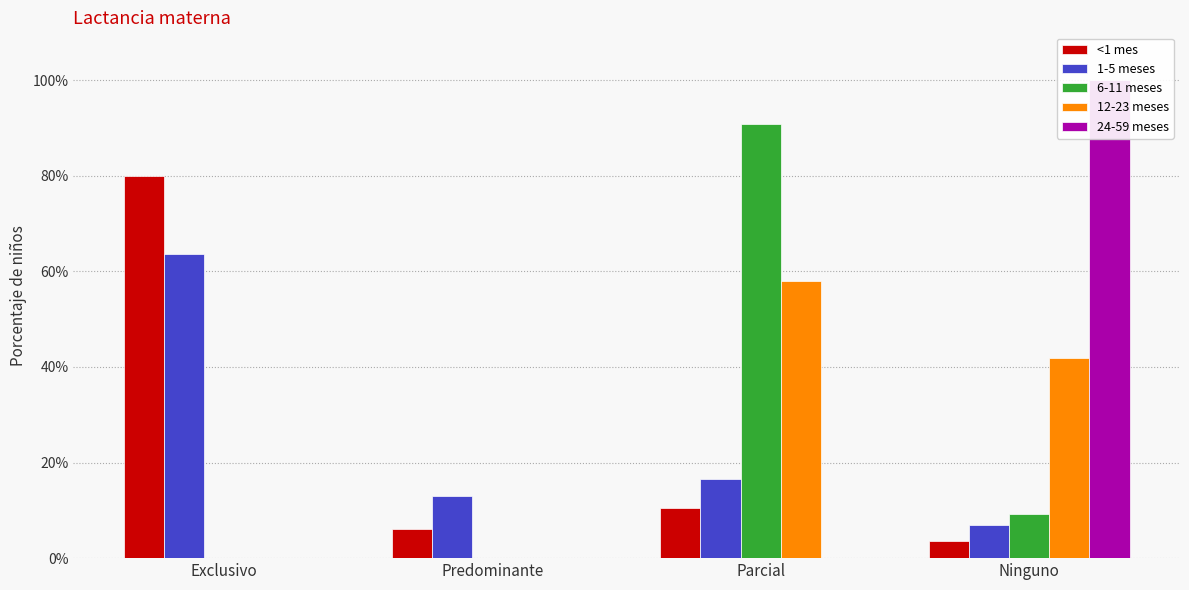

What are all the series names shown in the legend?

<1 mes, 1-5 meses, 6-11 meses, 12-23 meses, 24-59 meses